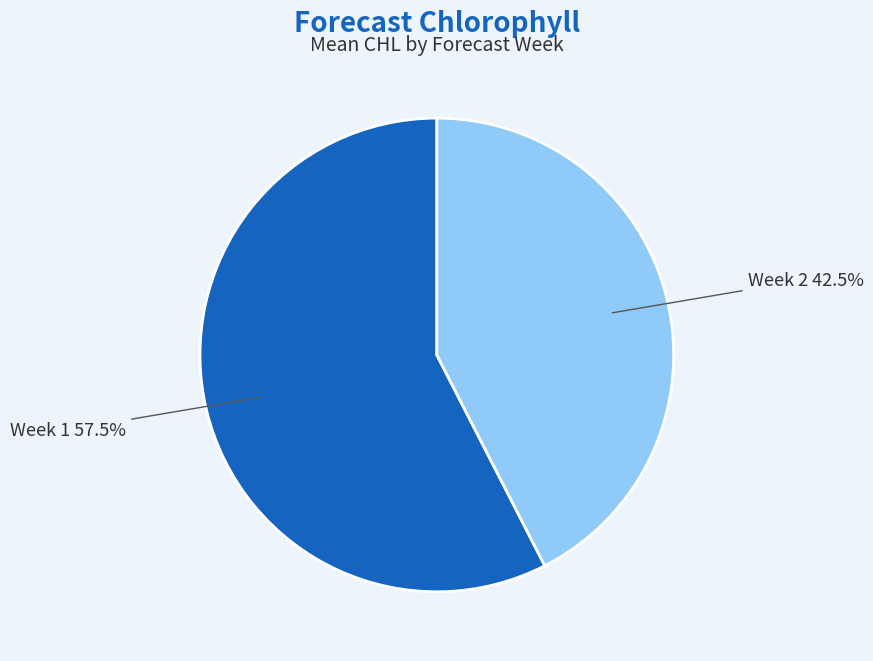

Does any single category account for the majority?

Yes